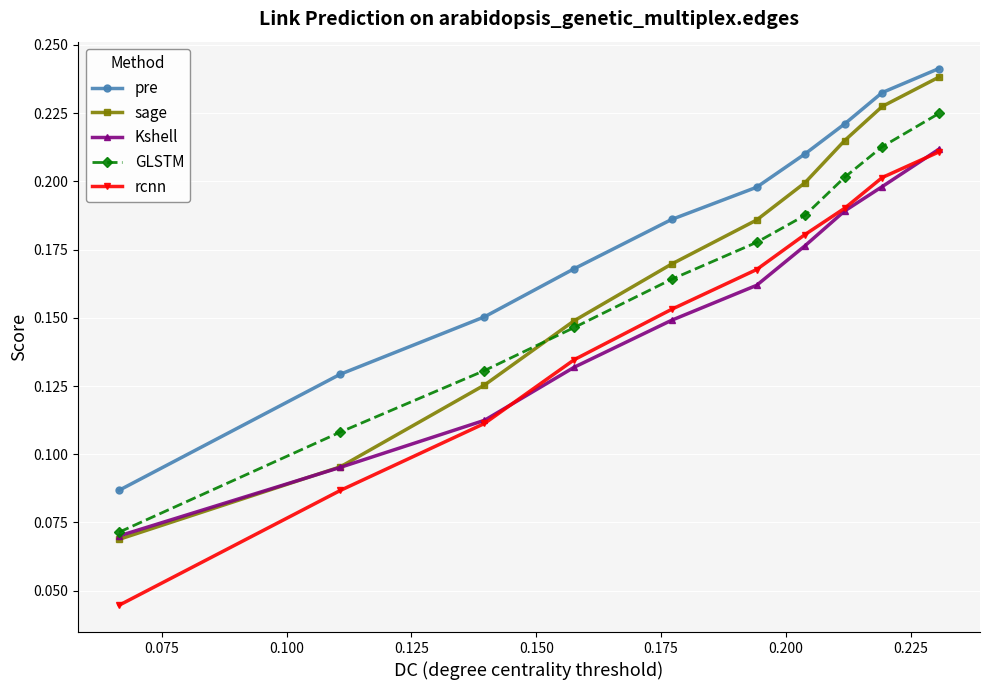

True or false: GLSTM and rcnn intersect in this chart.

False